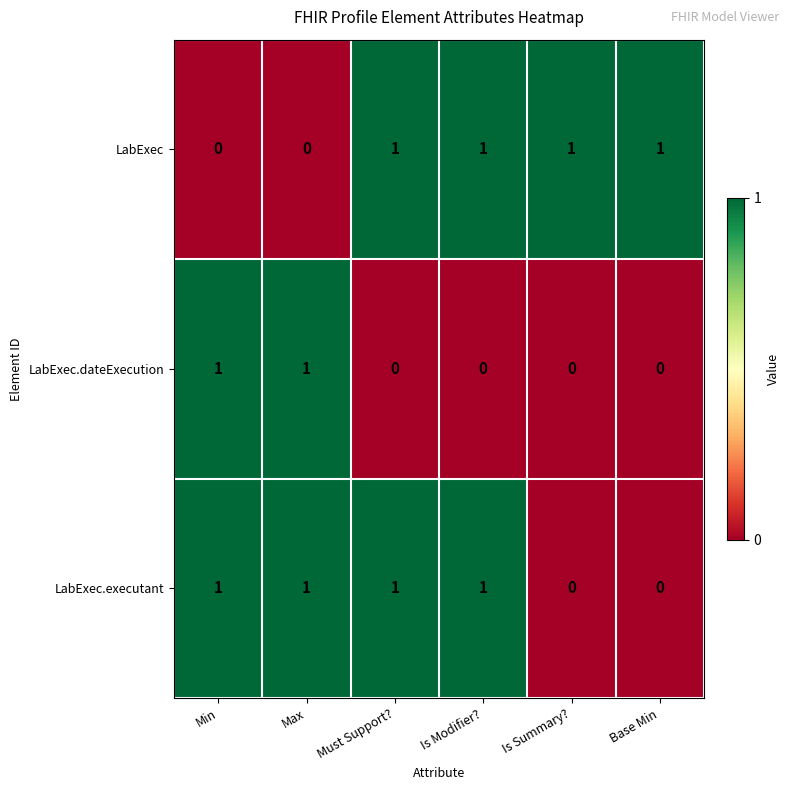

How many series are shown in this chart?

3